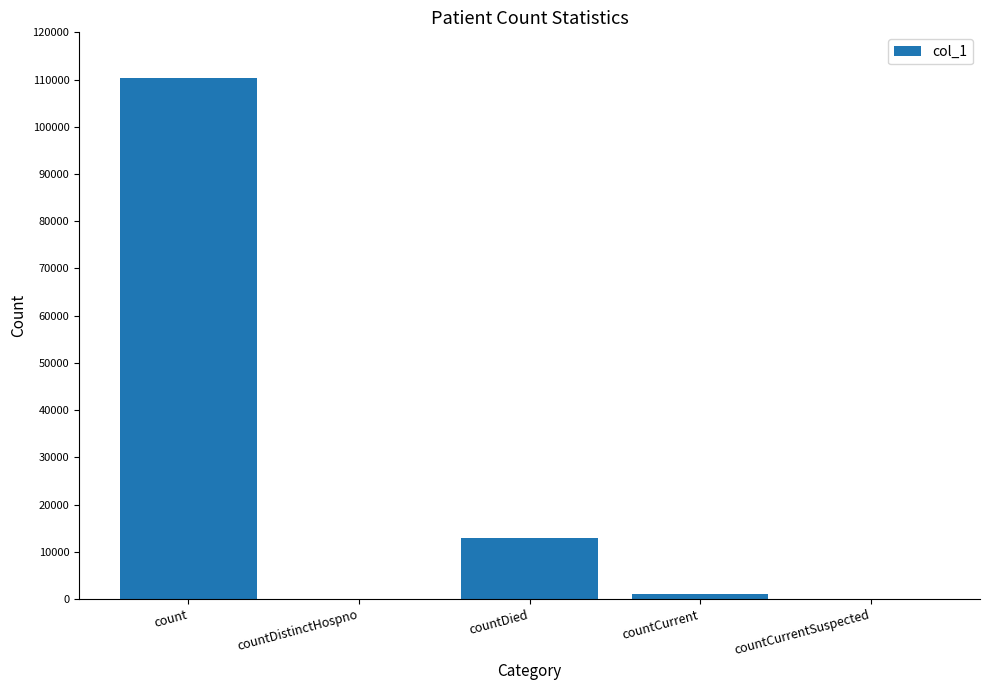

Is it true that the value at countCurrentSuspected is 0?

True